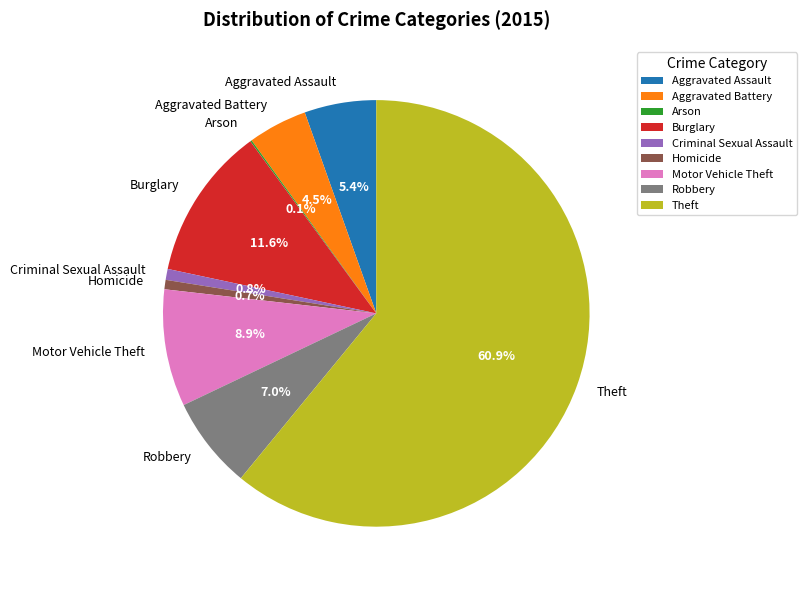

What percentage is the Aggravated Assault slice, to the nearest percent?

5%